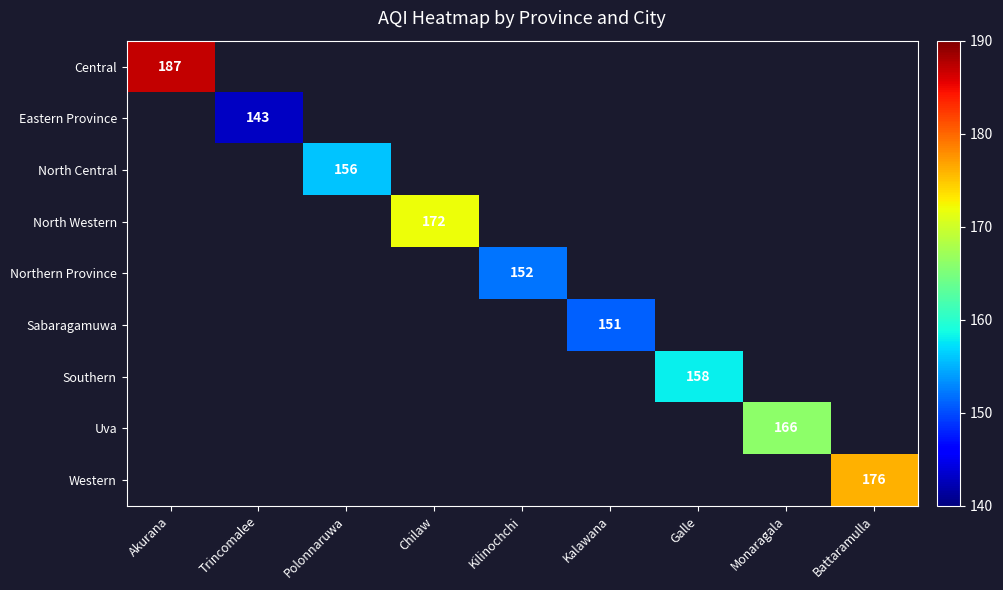

The value of Western at Battaramulla is 176. True or false?

True